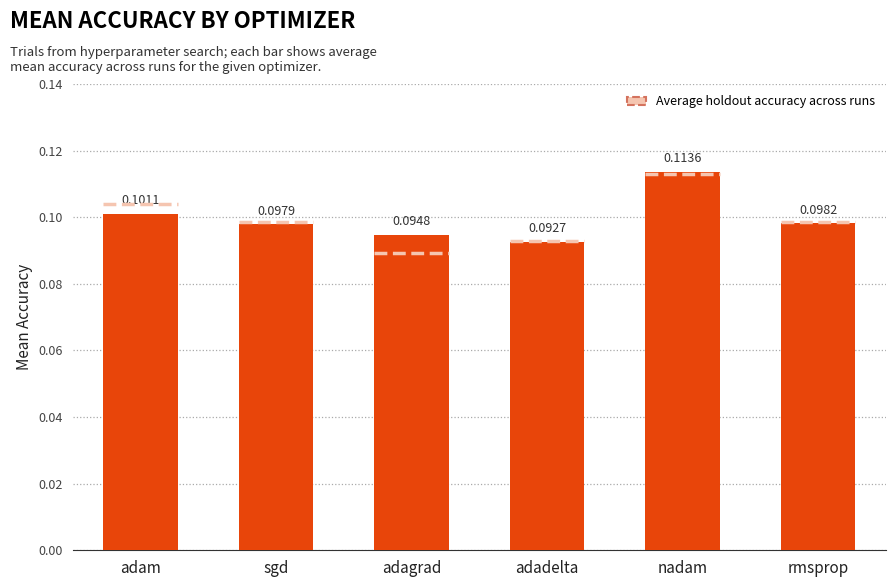

Which has a higher value, rmsprop or sgd?

rmsprop